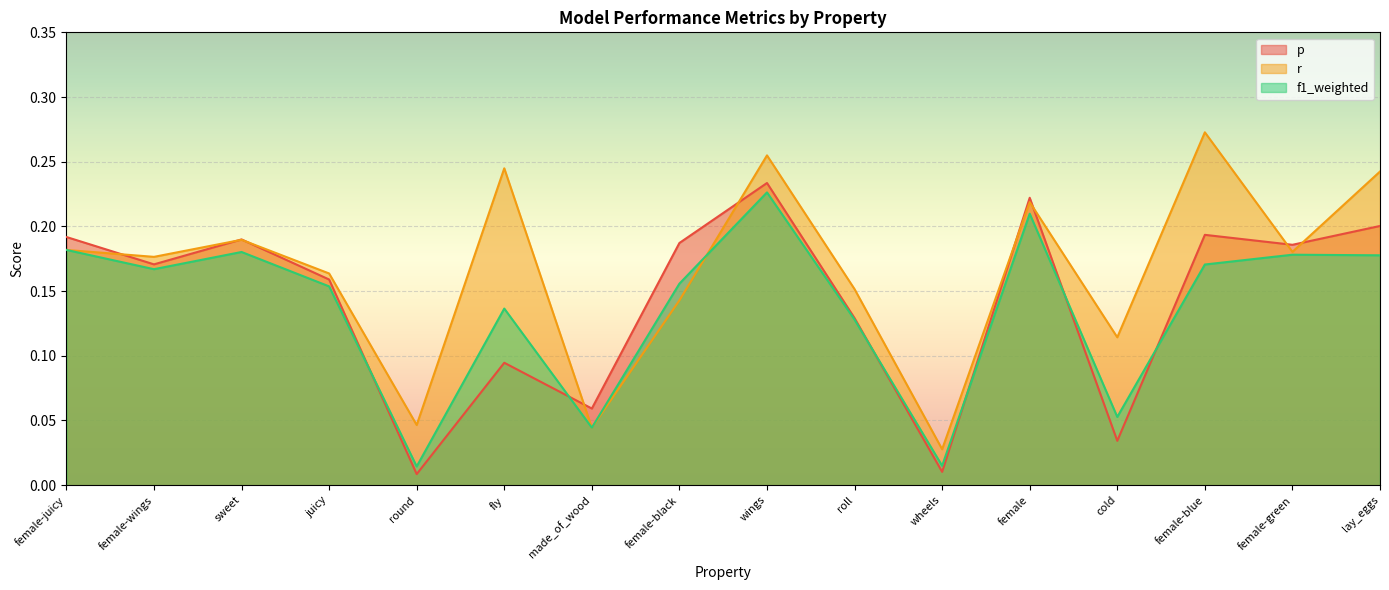

What is the label of the 11th point from the left?

wheels